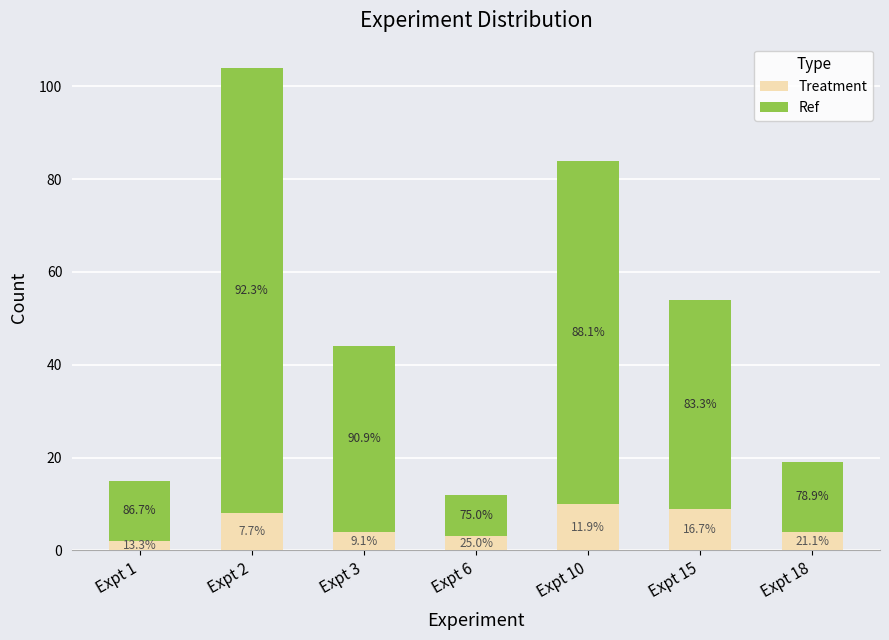

The value of Ref at Expt 1 is 13. True or false?

True